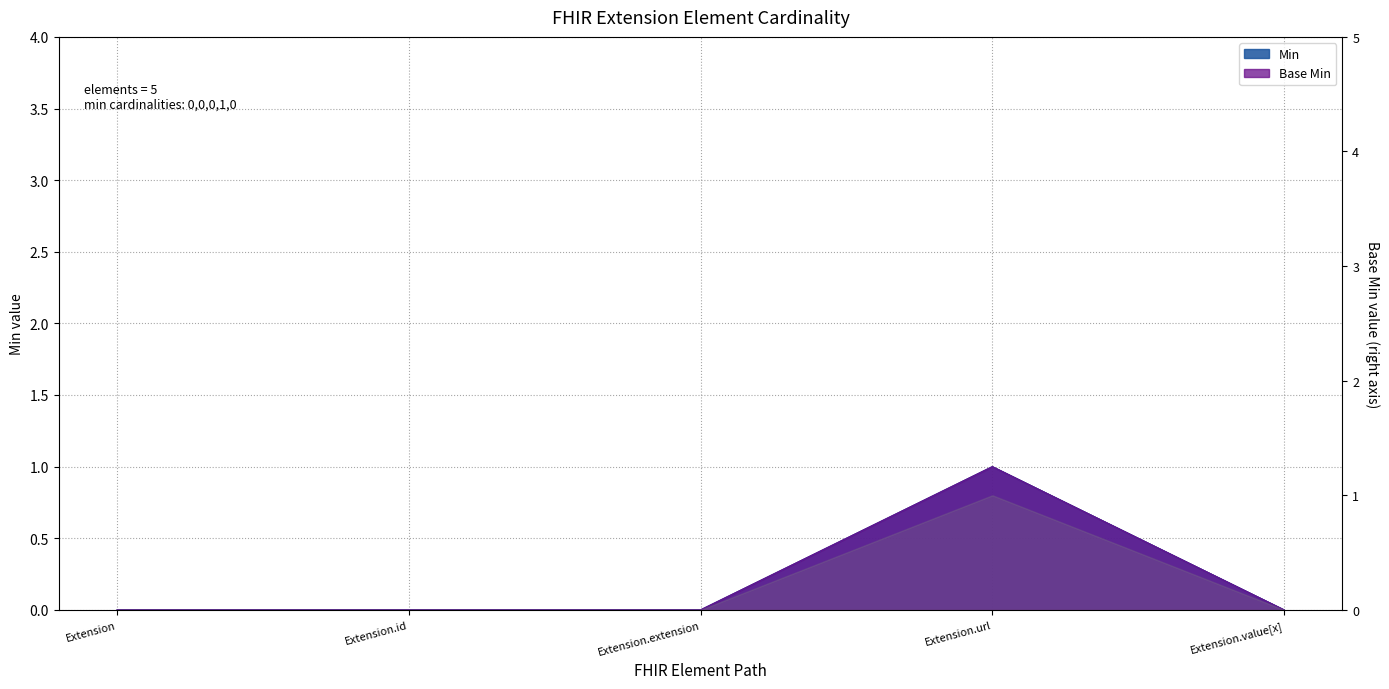

True or false: Base Min and Min intersect in this chart.

False